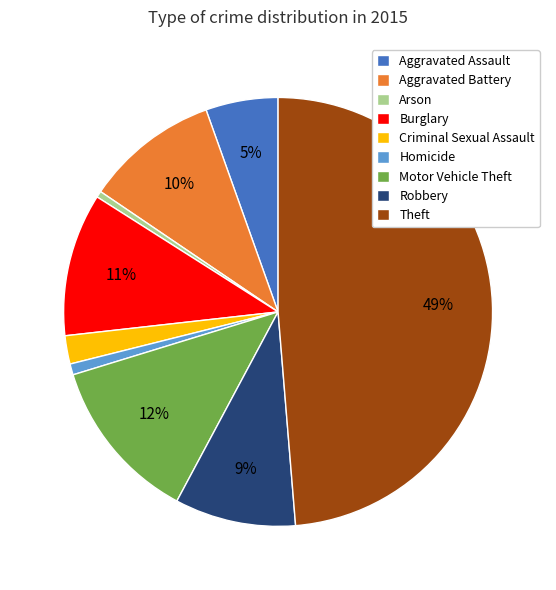

The Robbery slice represents 9% of the pie. True or false?

True